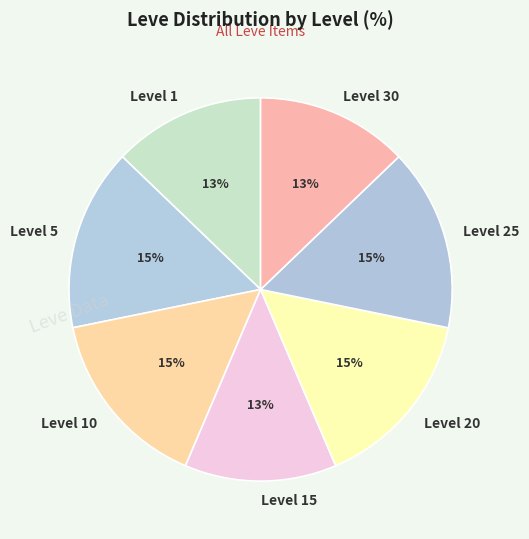

True or false: Level 1 accounts for 1% of the total.

False